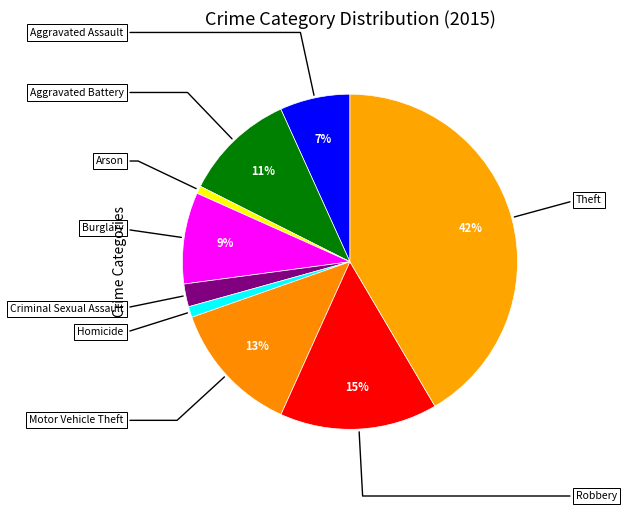

How many segments does this pie chart have?

9